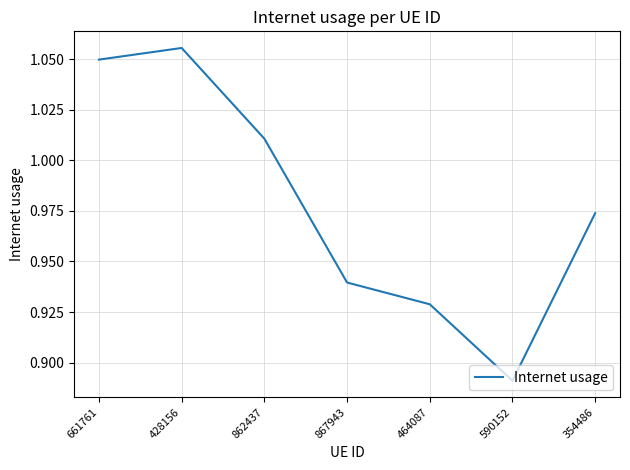

How many distinct data groups are displayed?

1